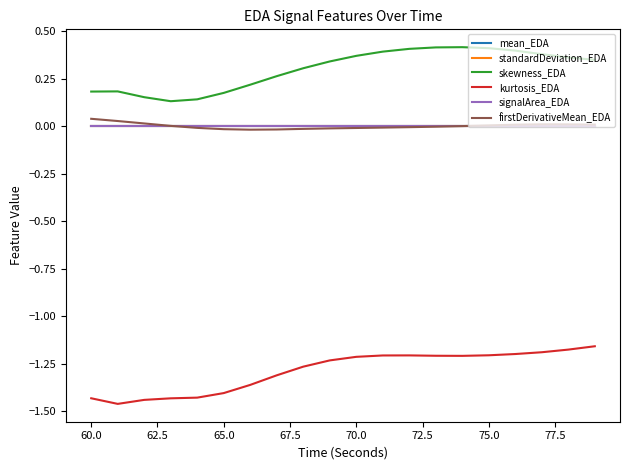

Which series has the largest total across all categories?

skewness_EDA